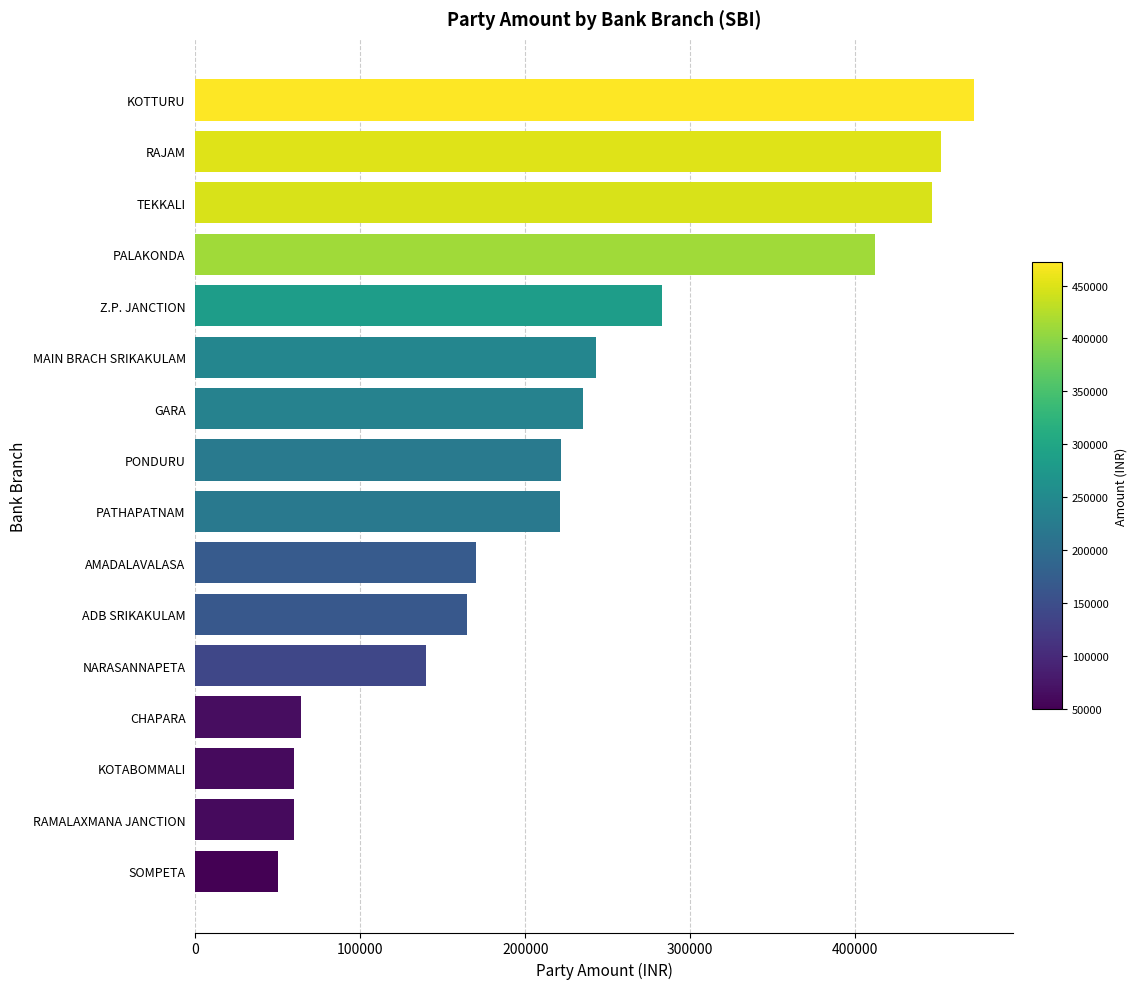

Is it true that the value at CHAPARA is 64000?

True